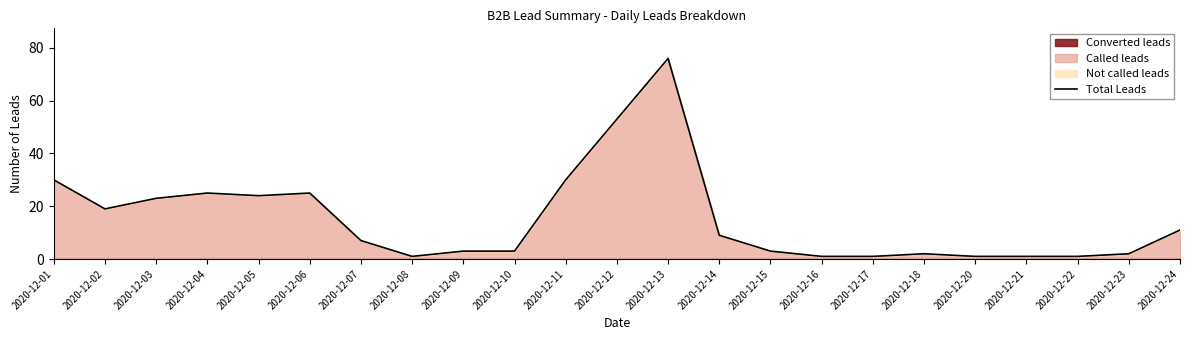

List the labels in order of value, smallest first.

2020-12-08, 2020-12-16, 2020-12-17, 2020-12-20, 2020-12-21, 2020-12-22, 2020-12-18, 2020-12-23, 2020-12-09, 2020-12-10, 2020-12-15, 2020-12-07, 2020-12-14, 2020-12-24, 2020-12-02, 2020-12-03, 2020-12-05, 2020-12-04, 2020-12-06, 2020-12-01, 2020-12-11, 2020-12-12, 2020-12-13